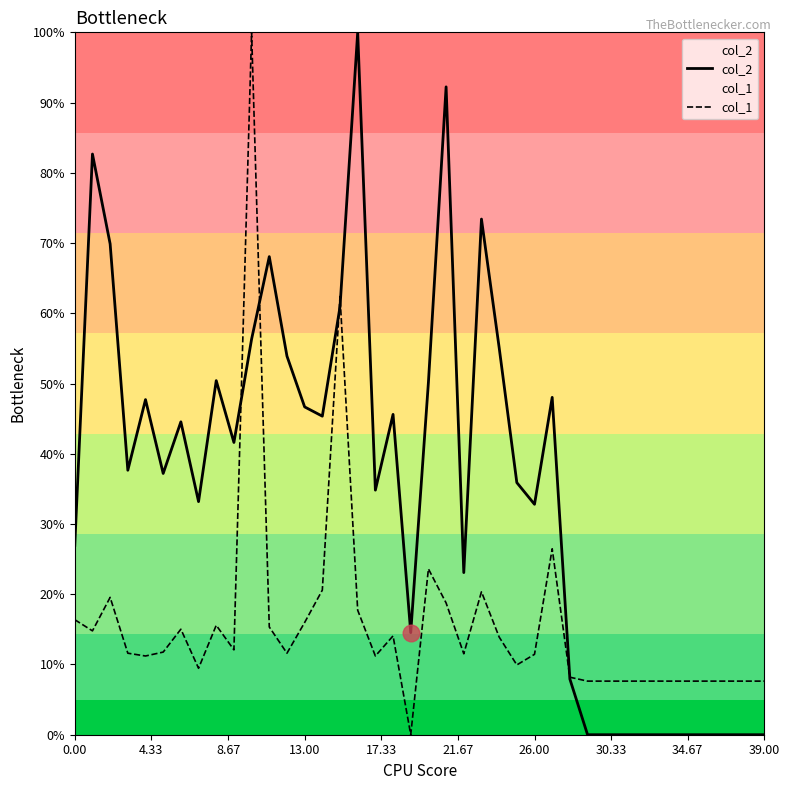

What is the label of the 15th point from the left?

14